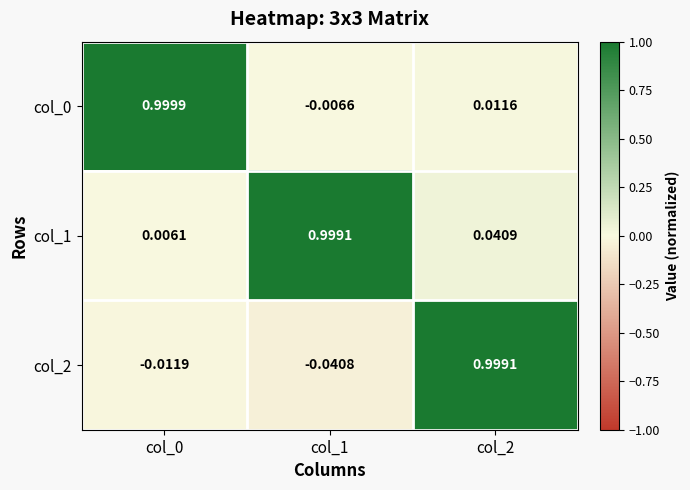

Reading left to right, extract all data points from this chart.

col_0: col_0=1.0	col_1=-0.0	col_2=0.0
col_1: col_0=0.0	col_1=1.0	col_2=0.0
col_2: col_0=-0.0	col_1=-0.0	col_2=1.0